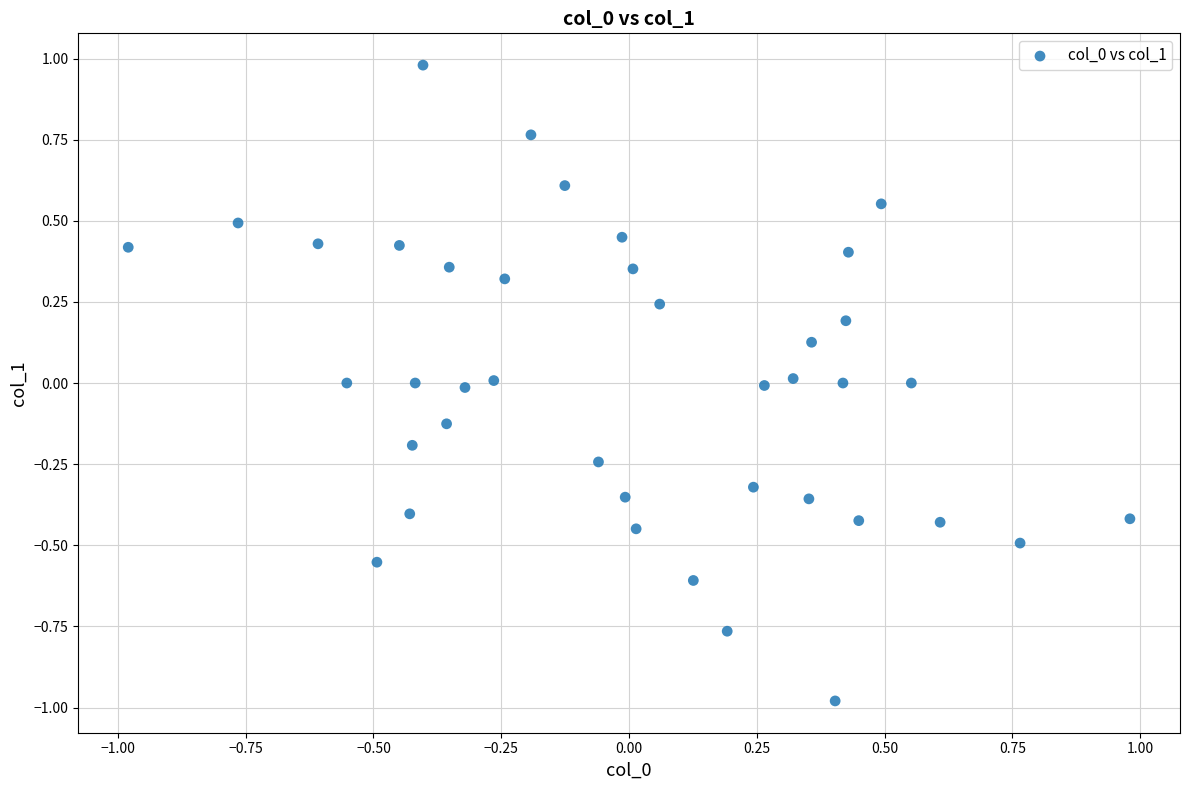

What is the range of Y values (max minus min)?

2.0